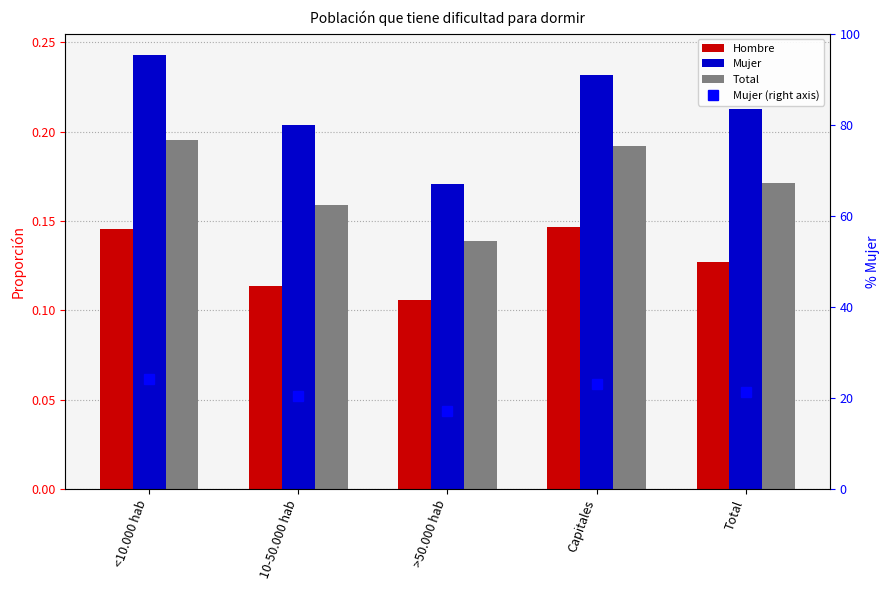

At which category is the sum across all series the highest?

<10.000 hab